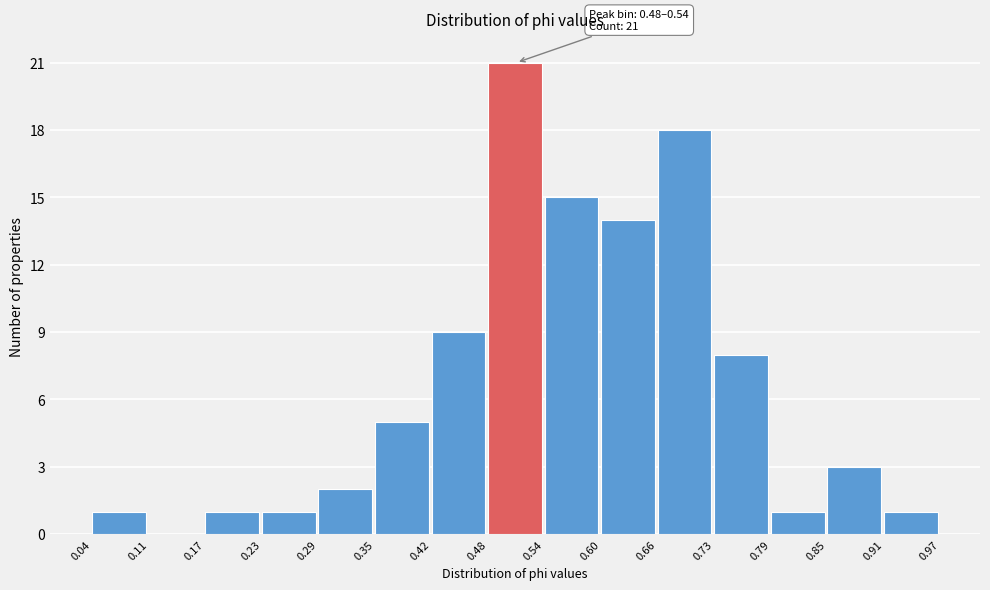

Which range on the x-axis has the tallest bar?

0.48 to 0.54